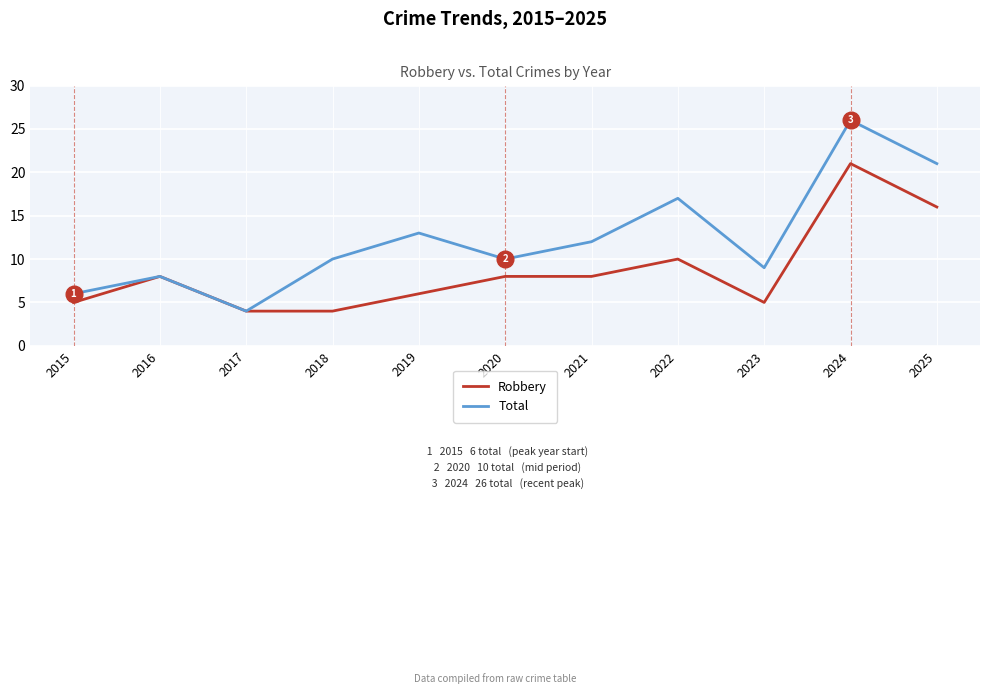

What is the minimum value for Total?

4